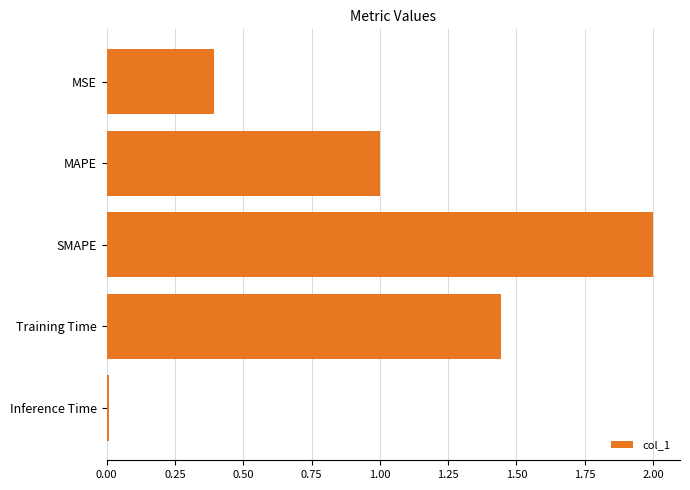

True or false: the data shows 2.0 at SMAPE.

True